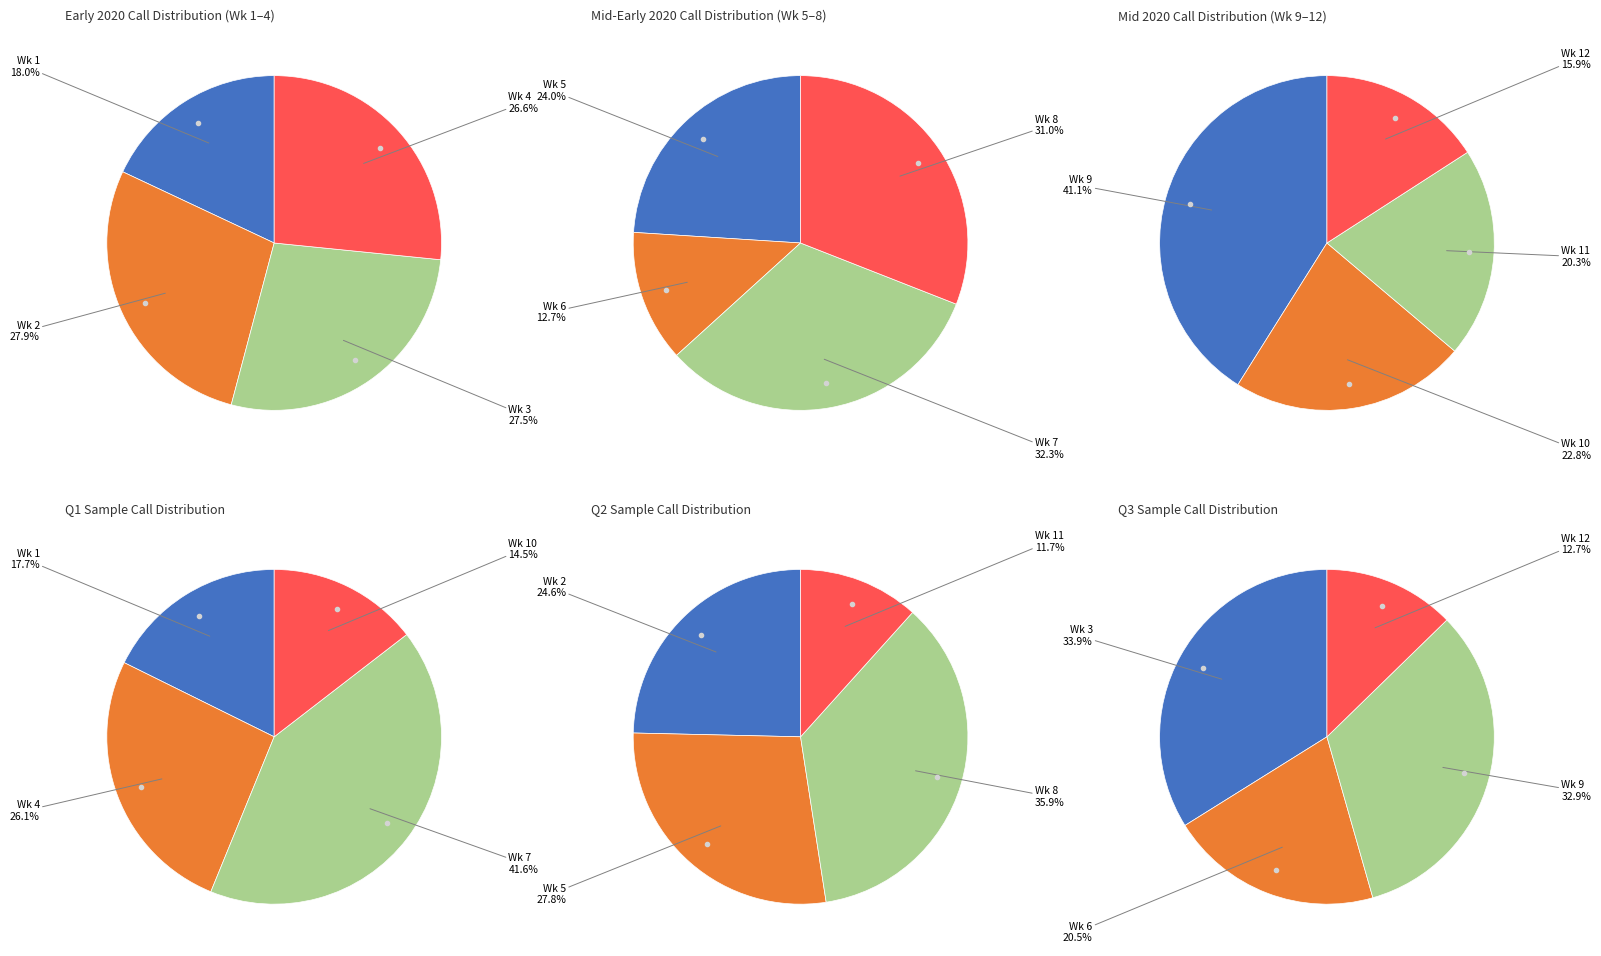

Does Wk 7 represent more than half of the total?

No